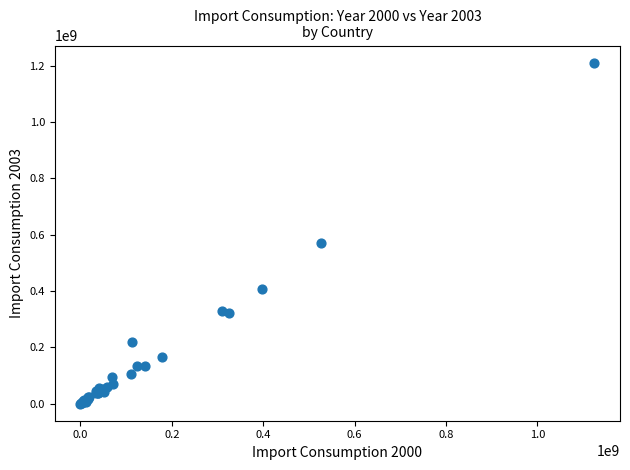

What Y value in the scatter plot is closest to 605790000?

569940000